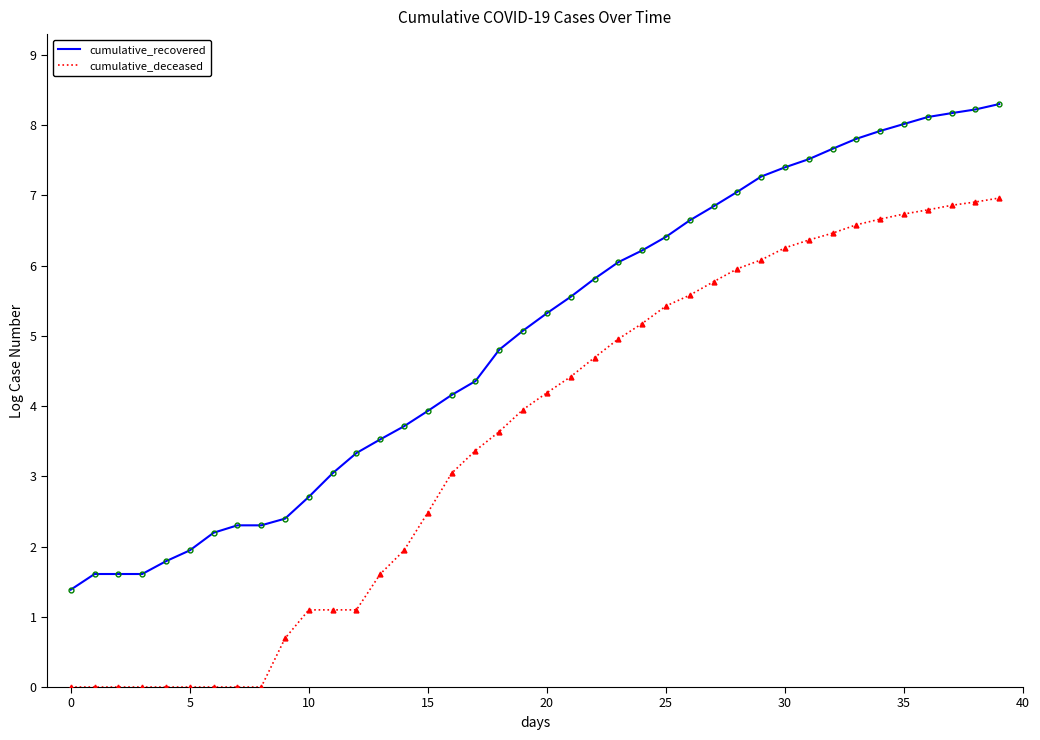

List the series in order of their peak value, highest first.

cumulative_recovered, cumulative_deceased